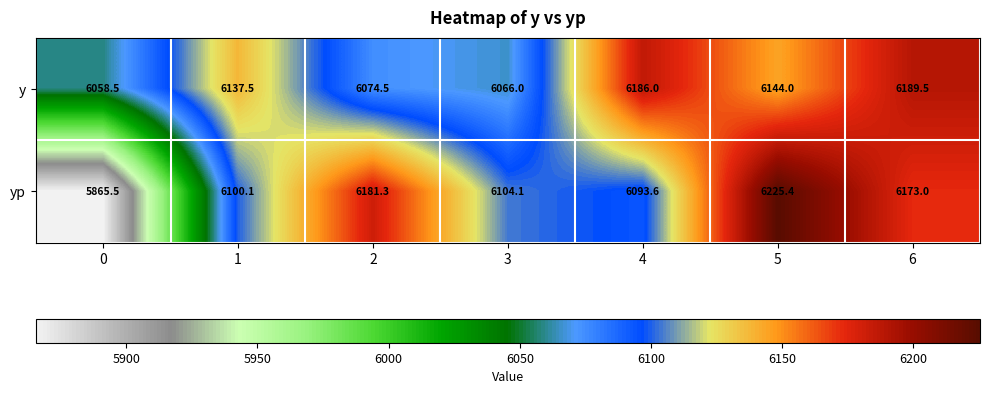

What is the total value across all series at 3?

12170.1